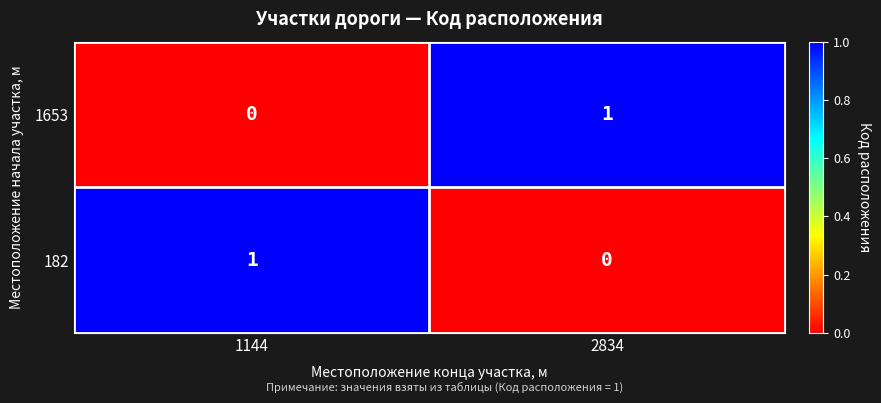

At 1144, list the series in order from largest to smallest.

182, 1653